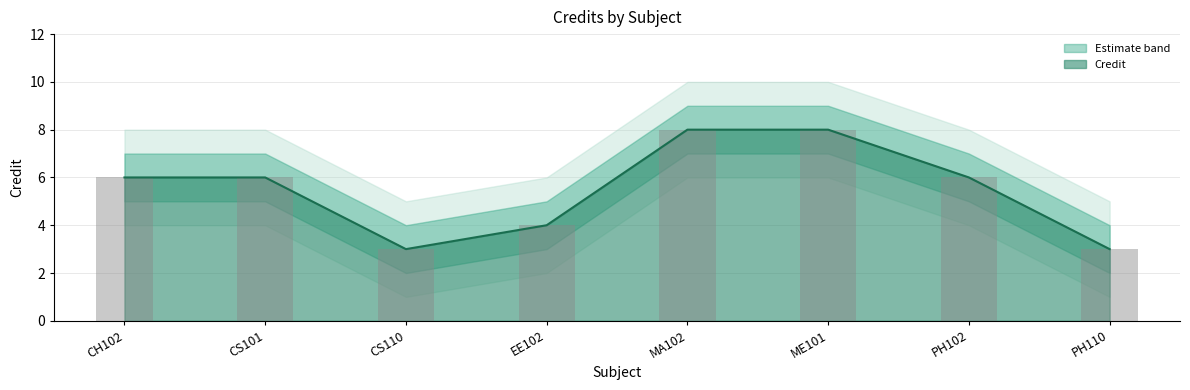

Read the Credit value at EE102.

4